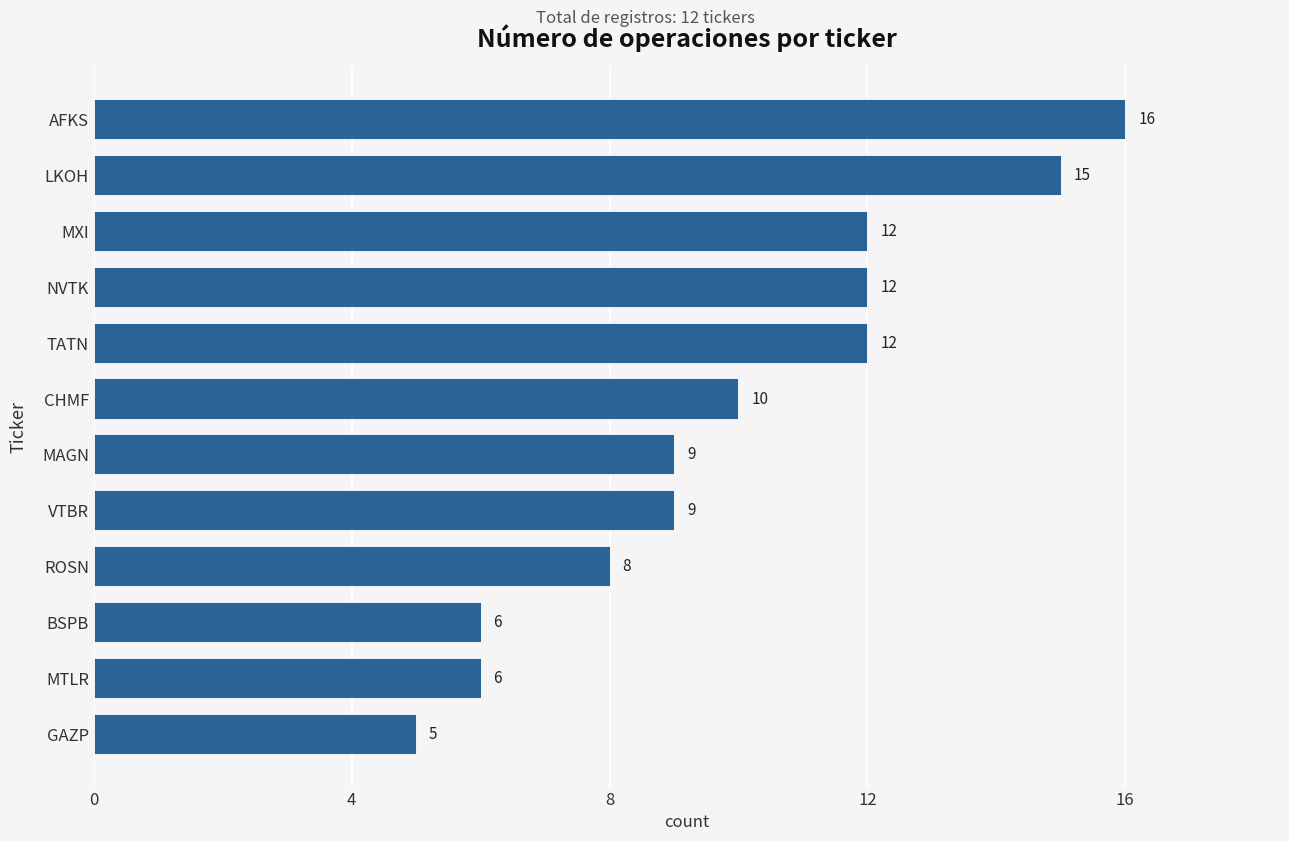

What is the minimum value shown in the chart?

5